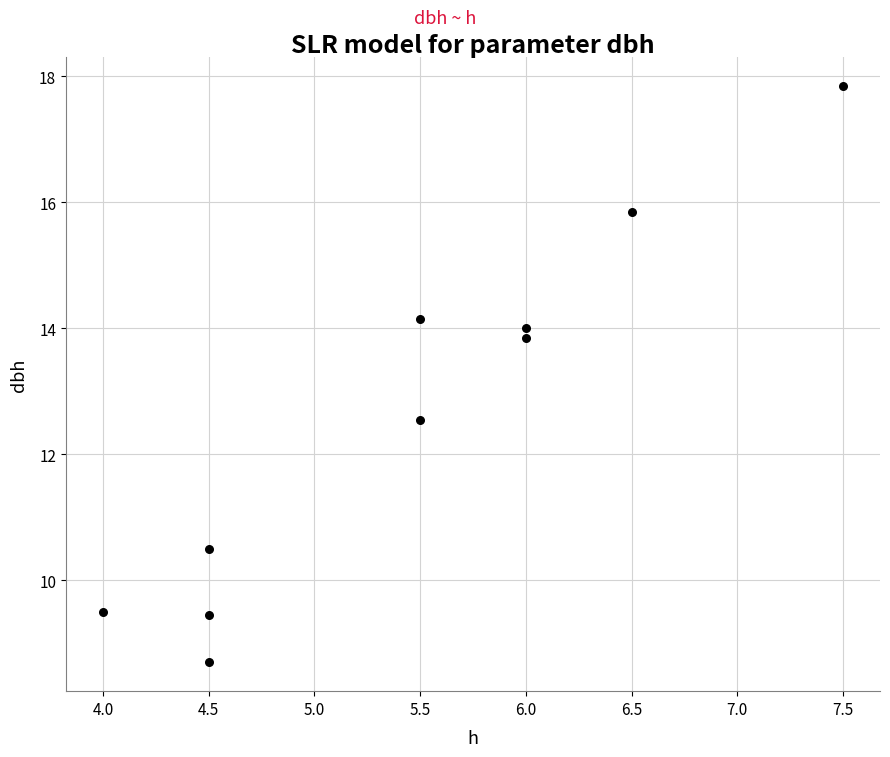

What is the average Y value?

12.6